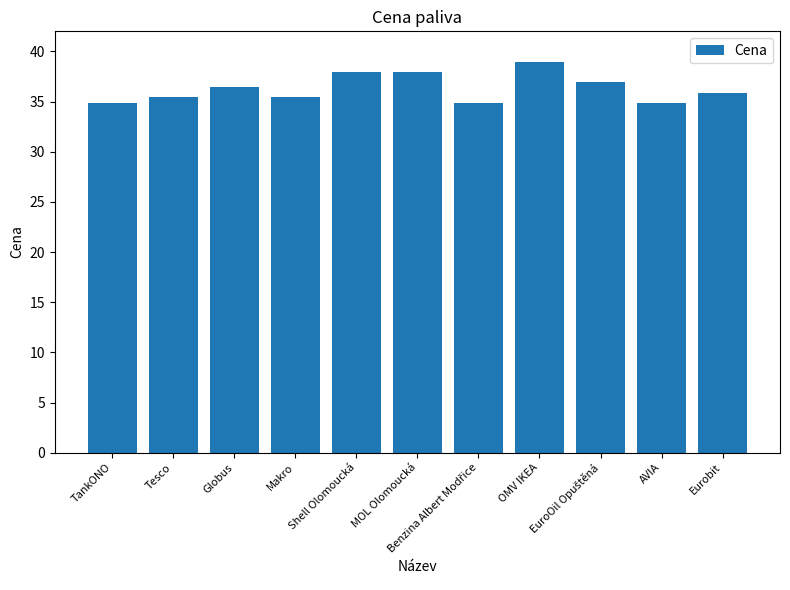

How many data points does each series have?

11